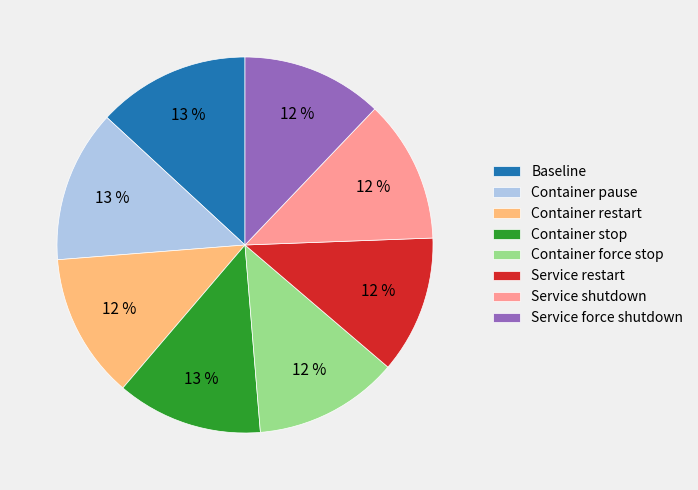

The Service restart slice represents 12% of the pie. True or false?

True